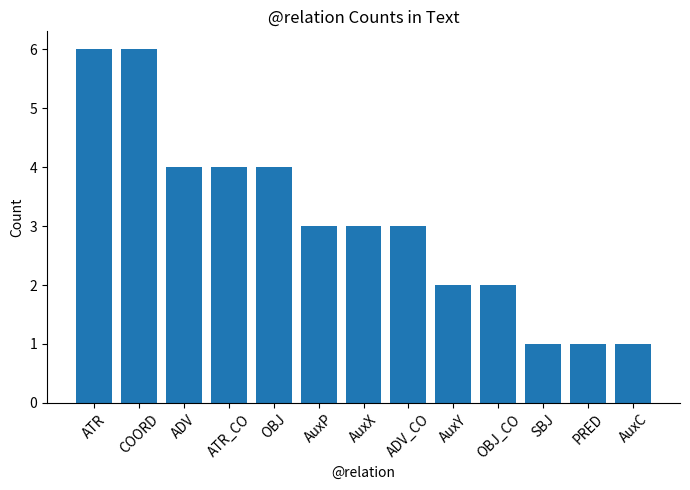

What is the label of the 10th bar from the right?

ATR_CO